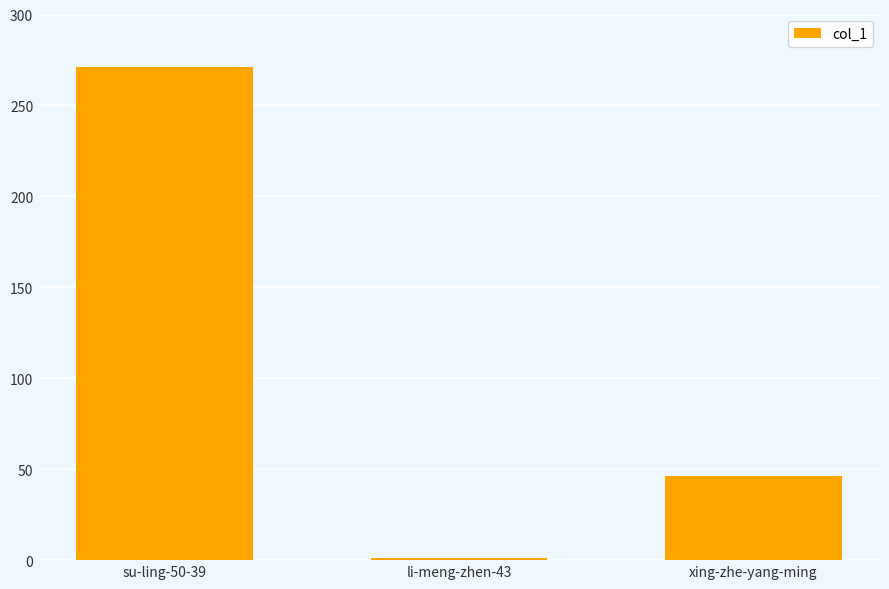

Where does the data first go above 46?

su-ling-50-39